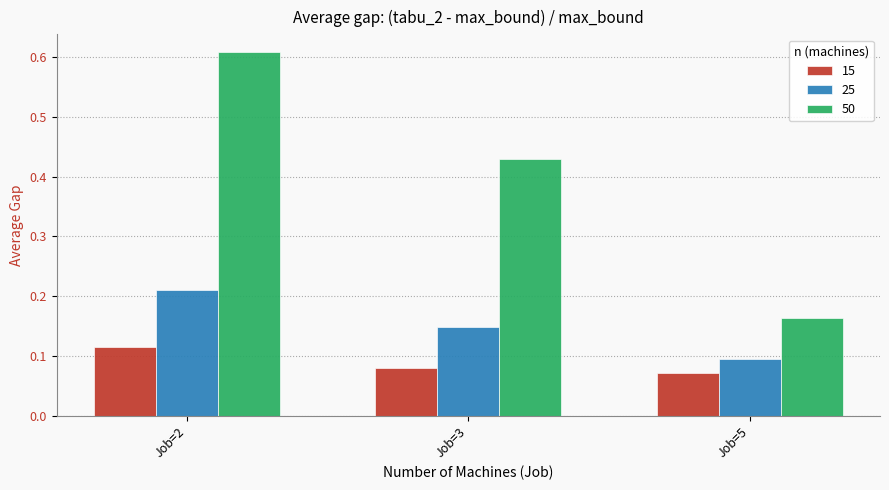

At how many categories does at least one series exceed 0?

3